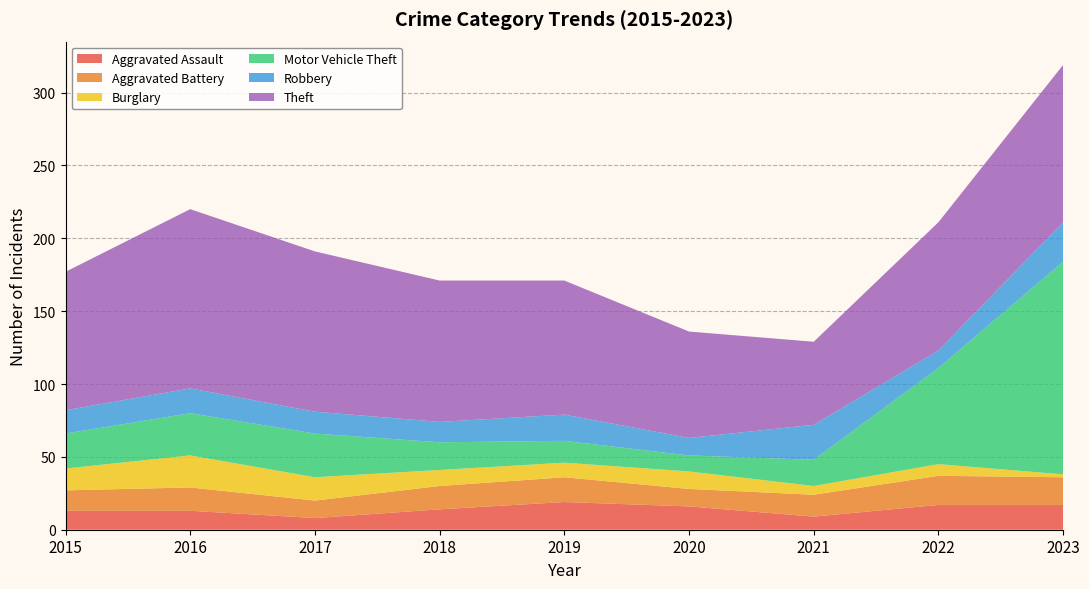

Reading right to left, list all the values displayed in this chart.

Aggravated Assault: 17	17	9	16	19	14	8	13	13
Aggravated Battery: 19	20	15	12	17	16	12	16	14
Burglary: 2	8	6	12	10	11	16	22	15
Motor Vehicle Theft: 146	66	18	11	15	19	30	29	24
Robbery: 27	12	24	12	18	14	15	17	16
Theft: 108	88	57	73	92	97	110	123	95